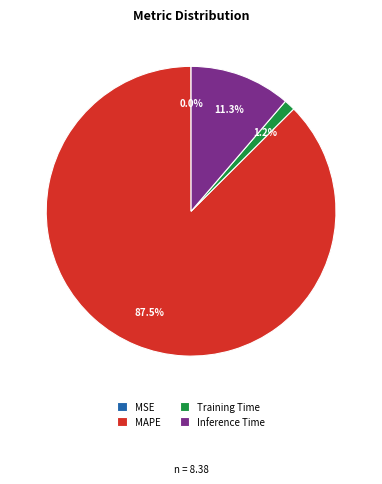

Which has a higher value, MAPE or Training Time?

MAPE